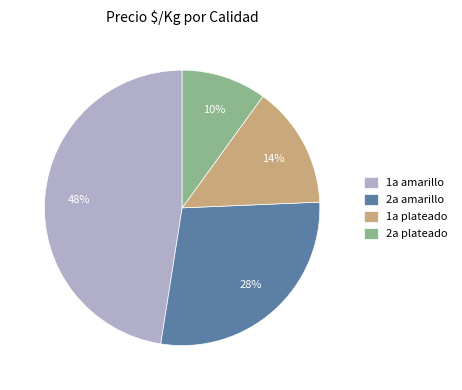

To the nearest percent, what is the average slice percentage?

25%